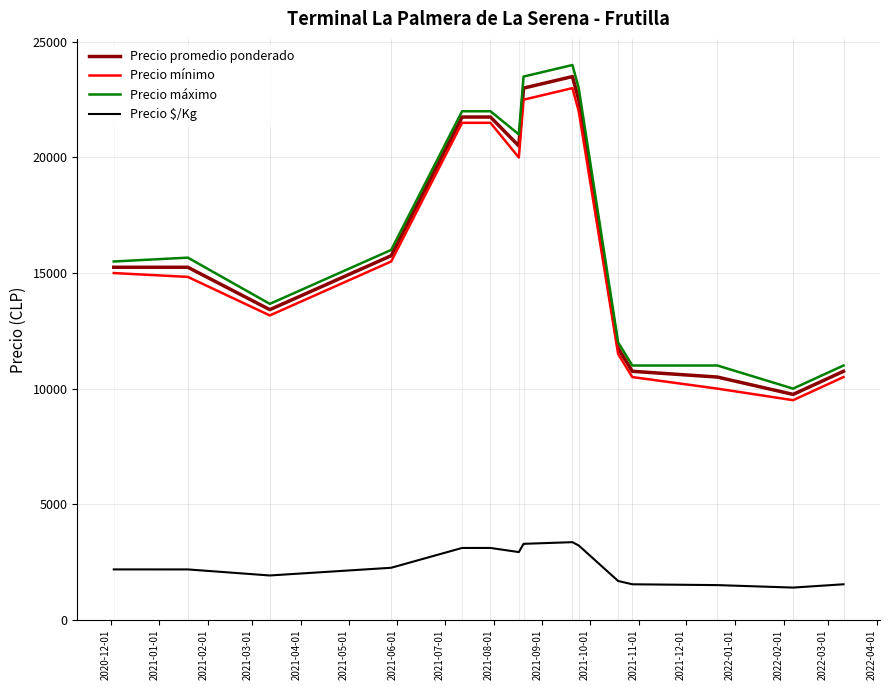

True or false: Precio $/Kg and Precio promedio ponderado intersect in this chart.

False